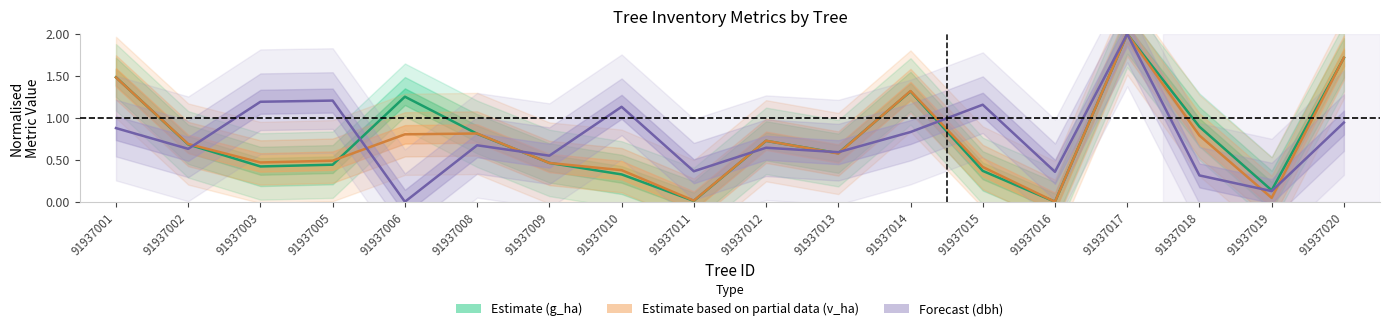

Which category has the lowest value in the Estimate (g_ha) series?

91937016